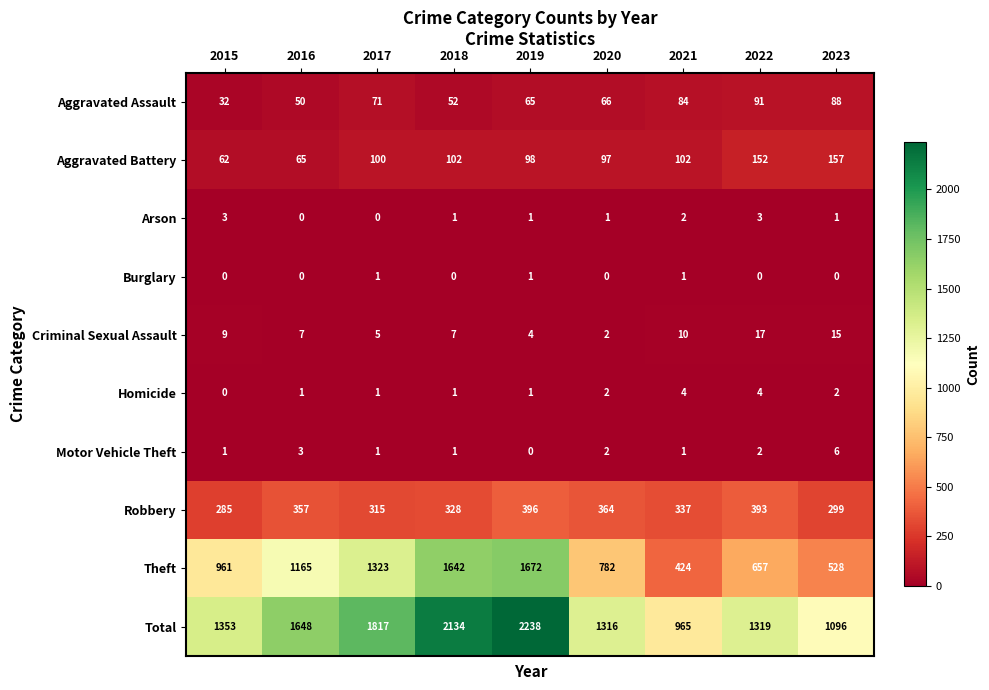

Which series has the largest total across all categories?

Total